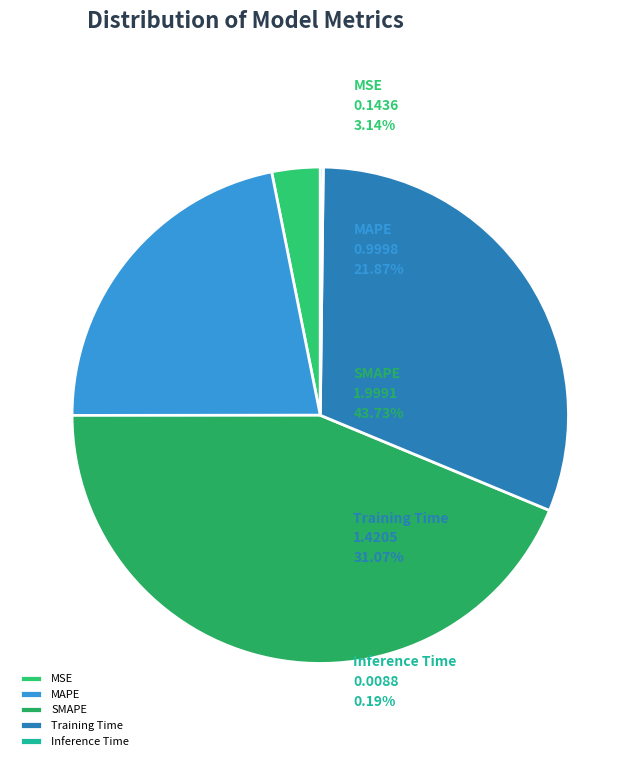

Count the number of slices in the pie.

5